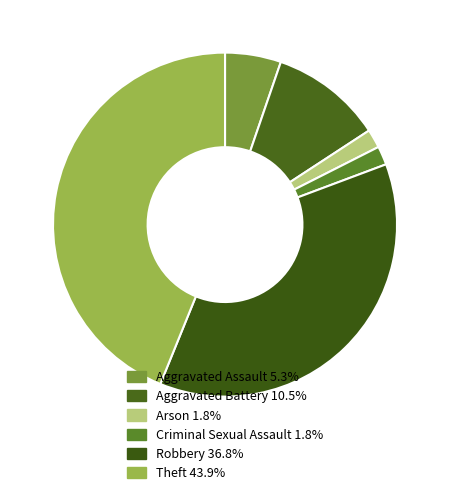

To the nearest percent, what is the difference between the Robbery and Aggravated Assault slice percentages?

32%